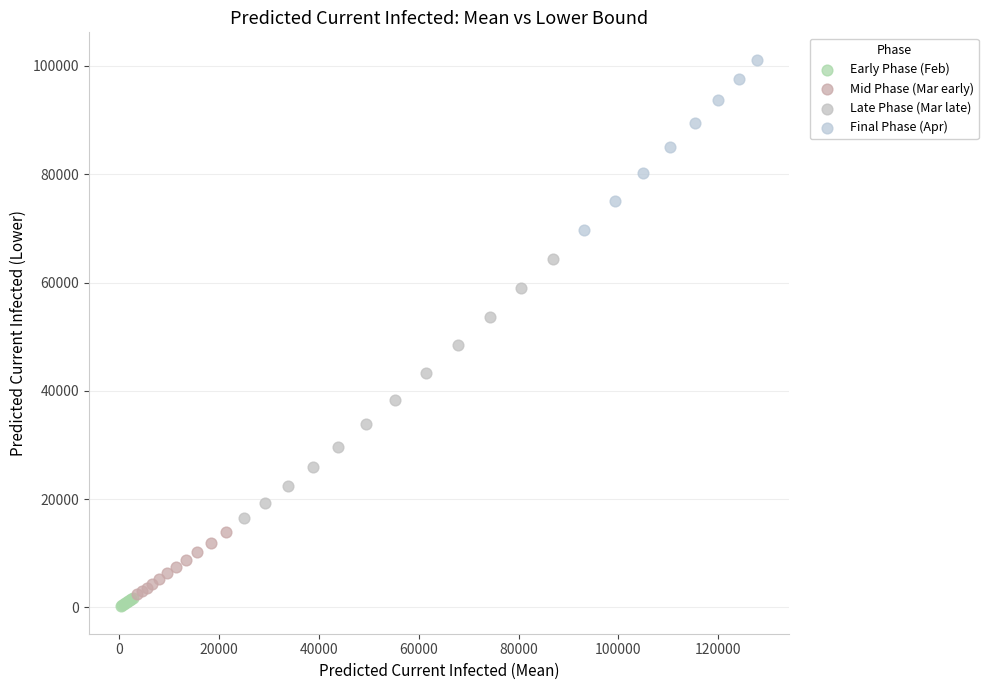

Which series contains the lowest Y value?

Early Phase (Feb)